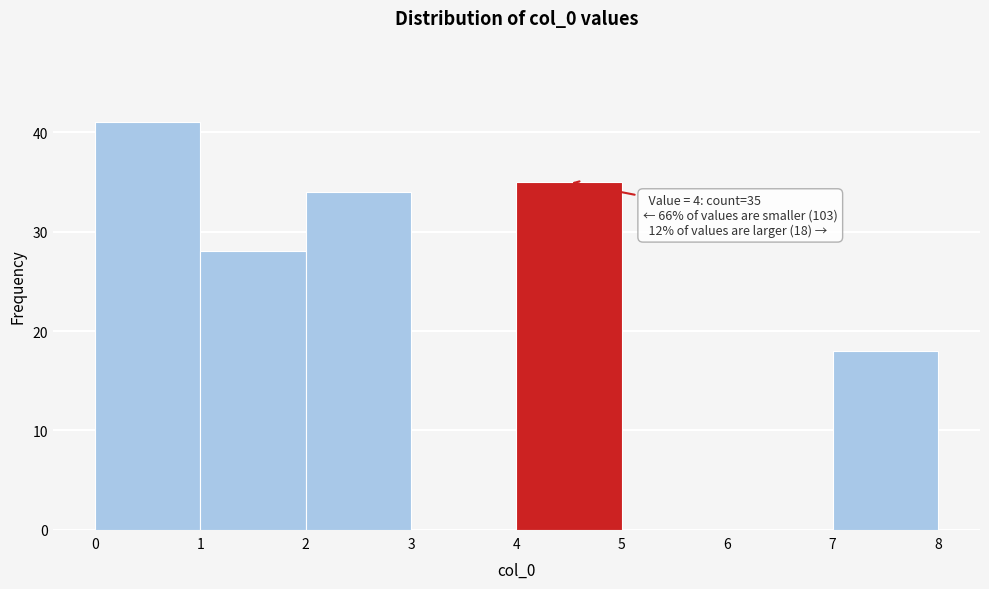

Over which range of the x-axis is the bar tallest?

0 to 1